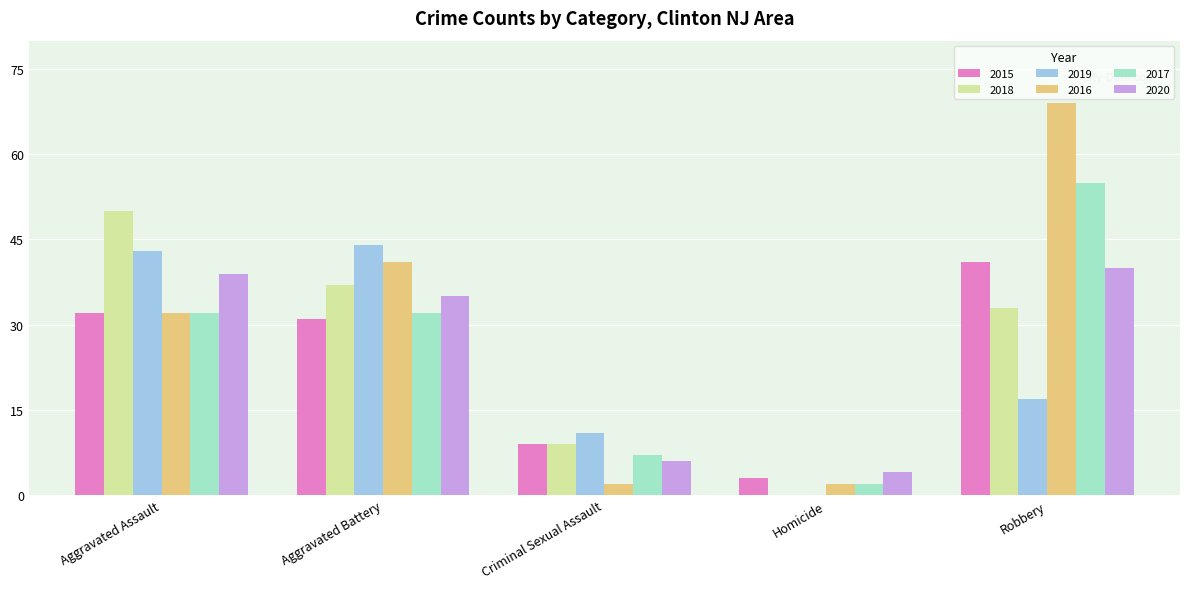

What is the sum of the 2017 values at Aggravated Assault and Criminal Sexual Assault?

39